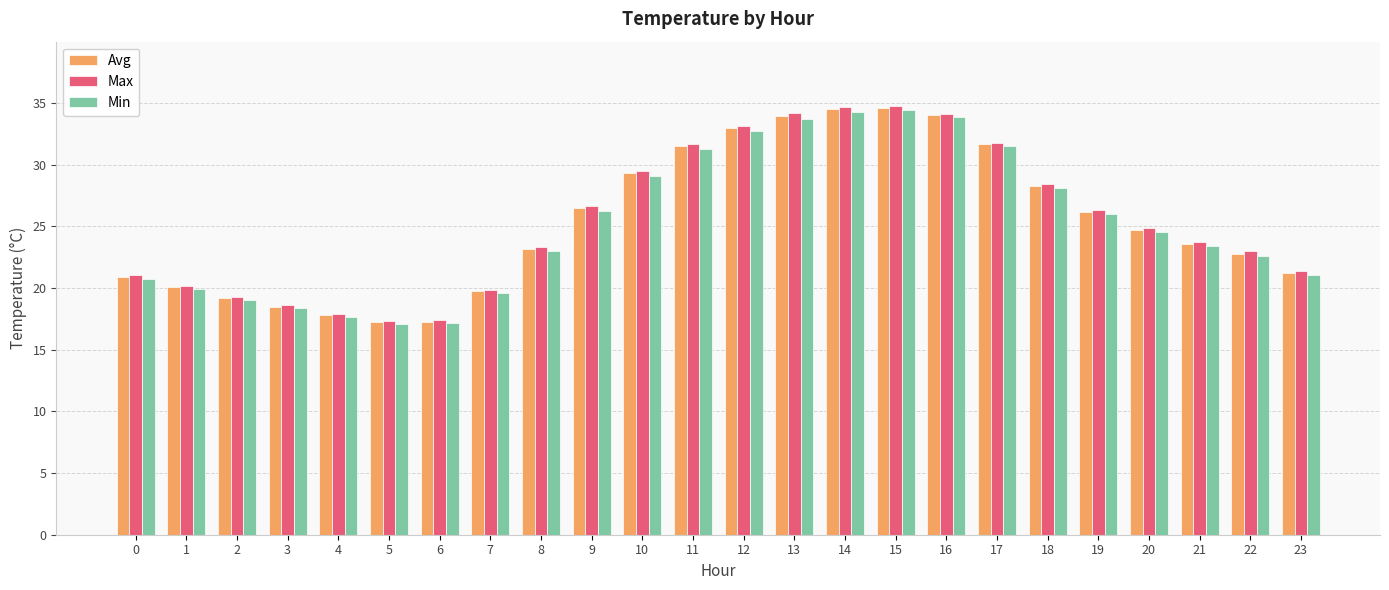

What is the average value of the Max series?

25.5